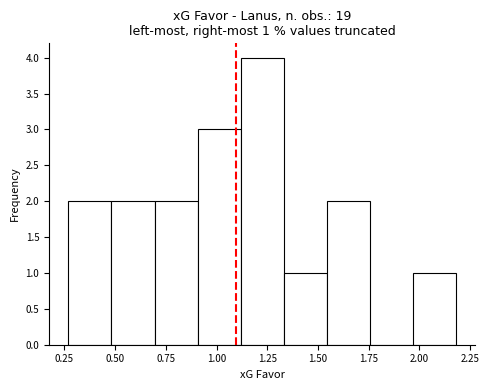

Over which range of the x-axis is the bar tallest?

1.10 to 1.35